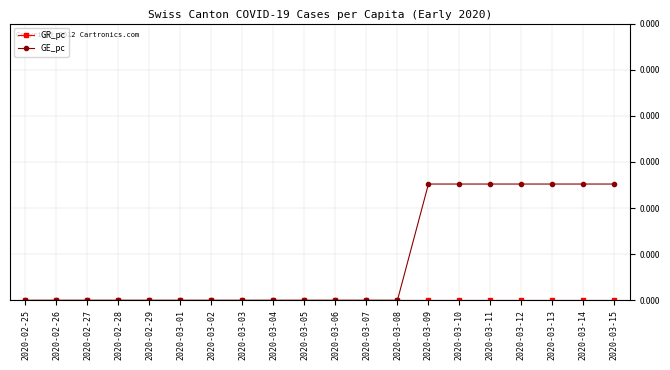

Does the chart have visible grid lines?

Yes